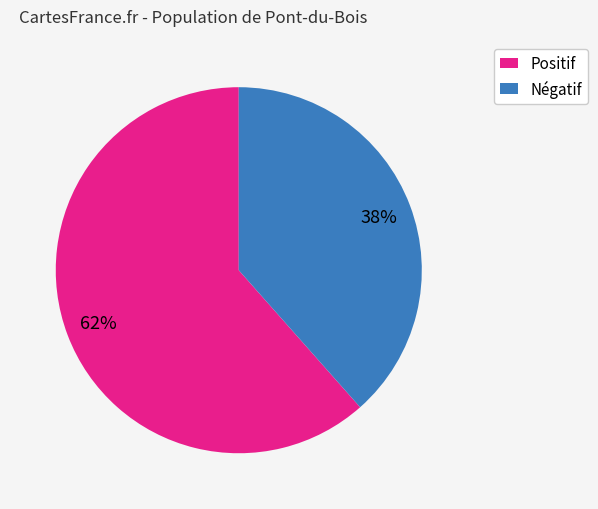

Between Positif and Négatif, which is larger?

Positif